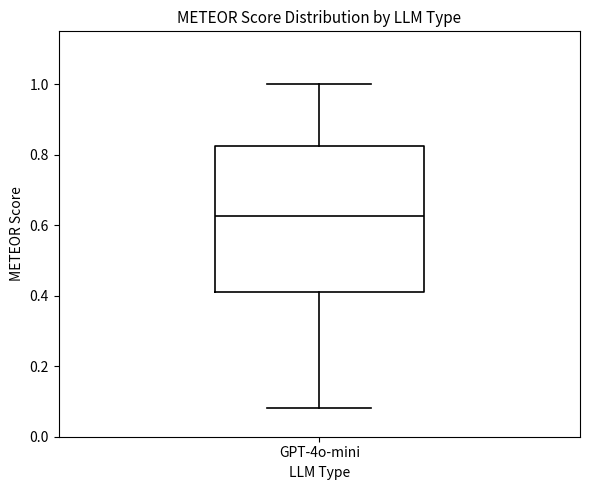

Transcribe this box plot: give where the median line is, the range the box spans, and where the two whiskers end, as read against the y-axis. The values are not printed on the chart, so give them approximately, as read against the axis.

median 0.62, box 0.42 to 0.82, whiskers 0.08 to 1.00